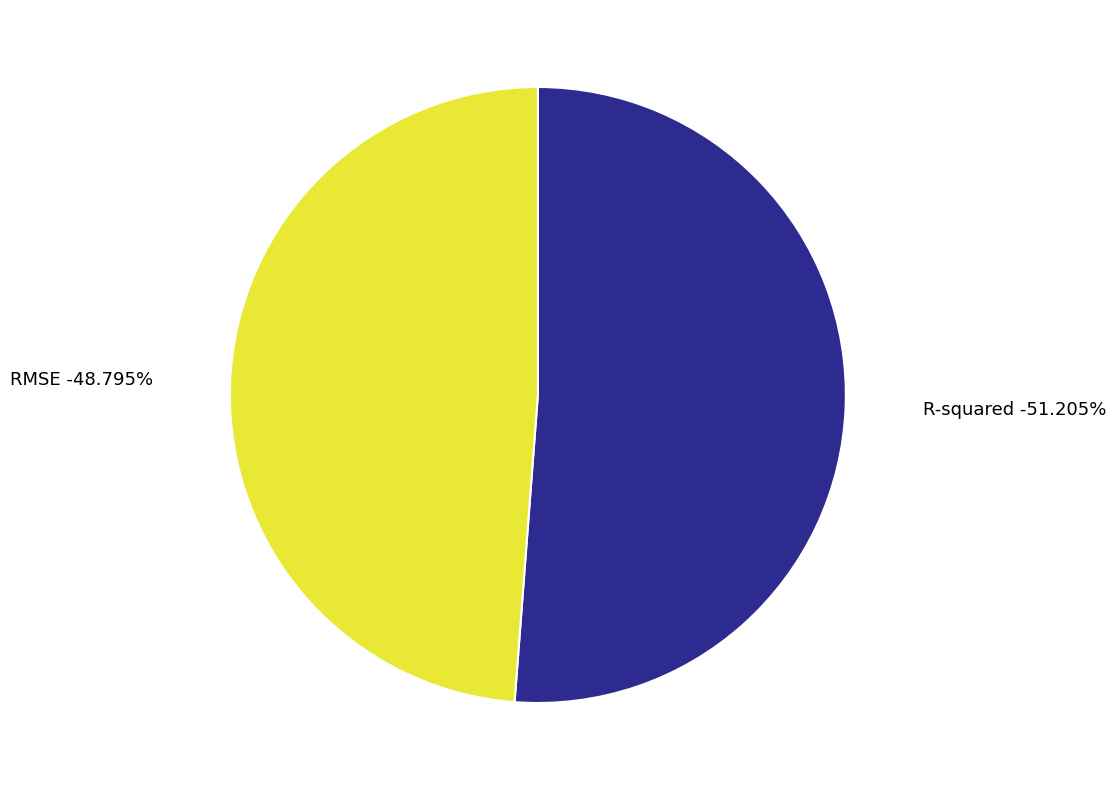

The RMSE slice represents 40% of the pie. True or false?

False